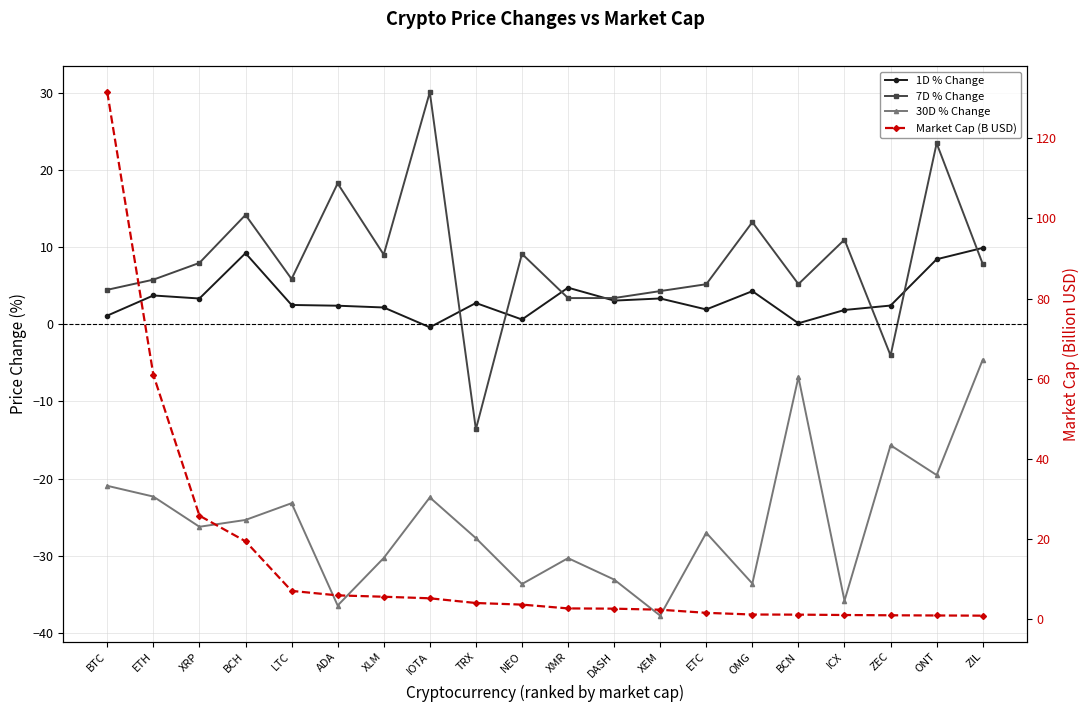

How many categories are shown in the chart?

20